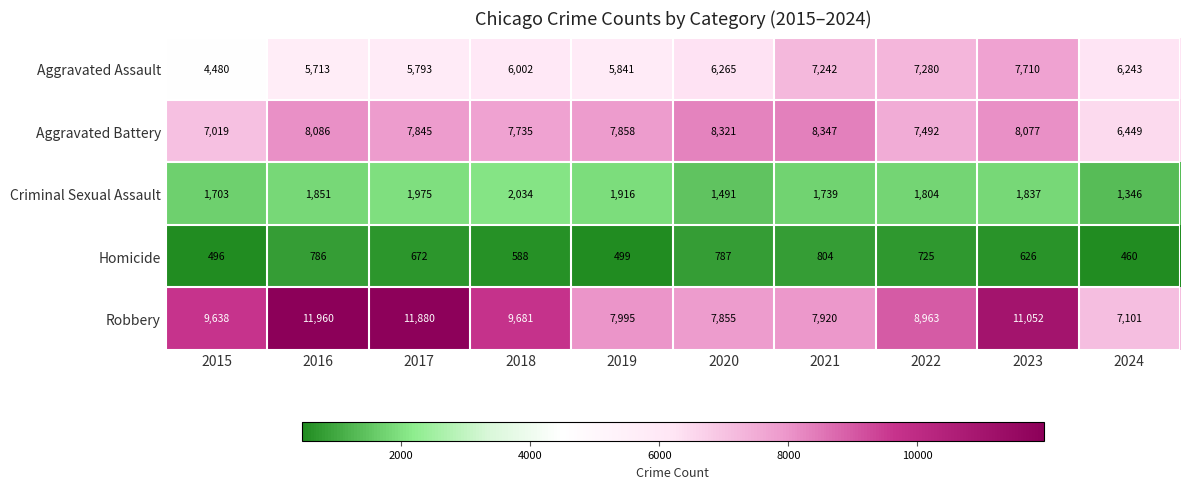

How many data points in Aggravated Battery are less than 7858?

5